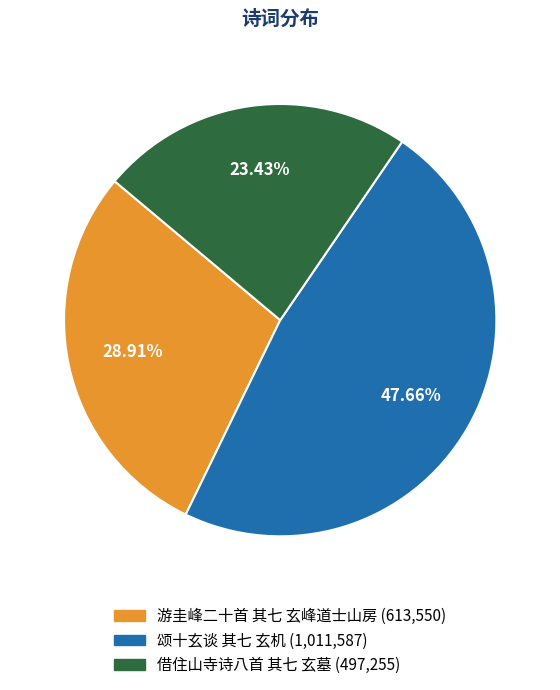

Does any single category account for the majority?

No